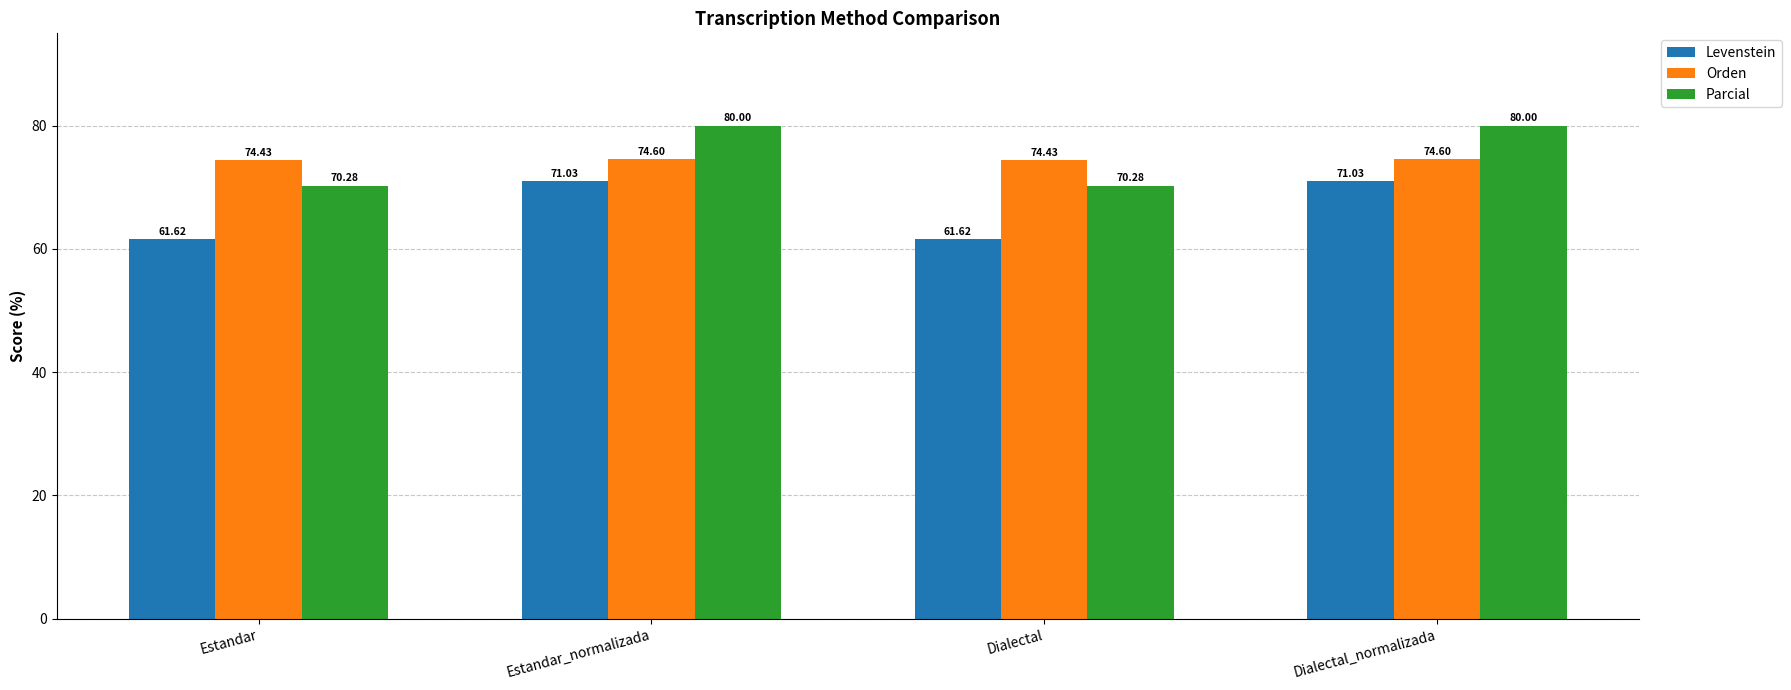

Are the bars horizontal?

No